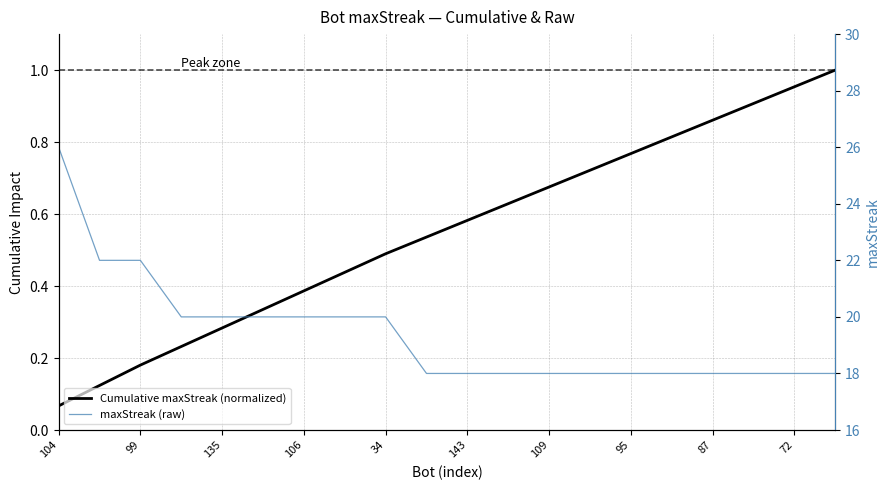

What is the difference between the maximum and second lowest values in the maxStreak (raw) series?

8.0